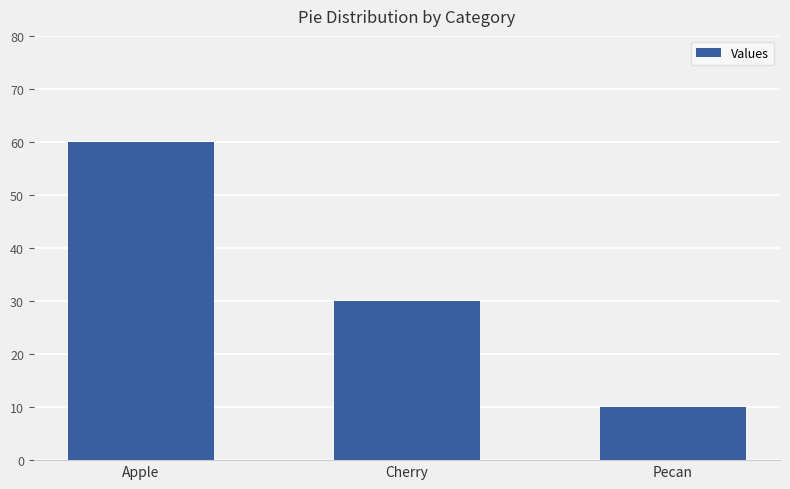

What is the sum of the values at Cherry and Apple?

90